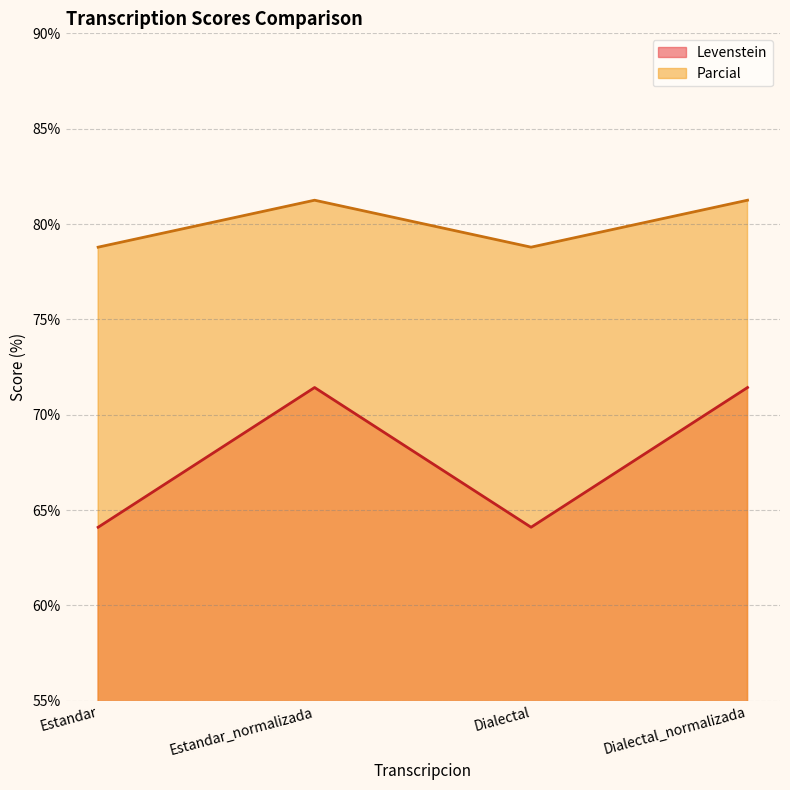

What position from the right is Estandar_normalizada?

3